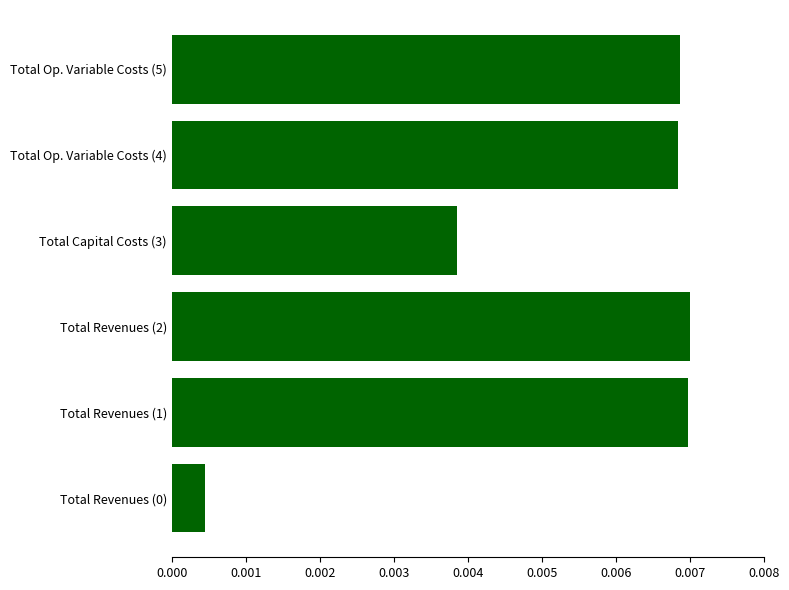

Which has a higher value, Total Revenues (0) or Total Capital Costs (3)?

Total Capital Costs (3)